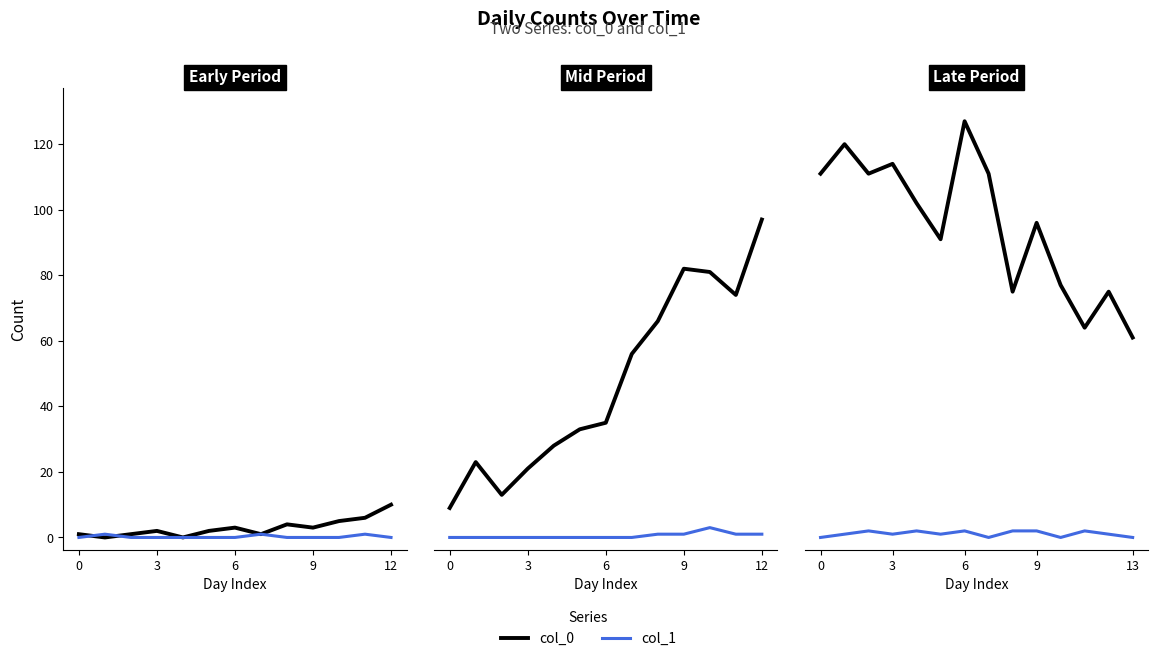

Between 6 and 7, which is larger?

6